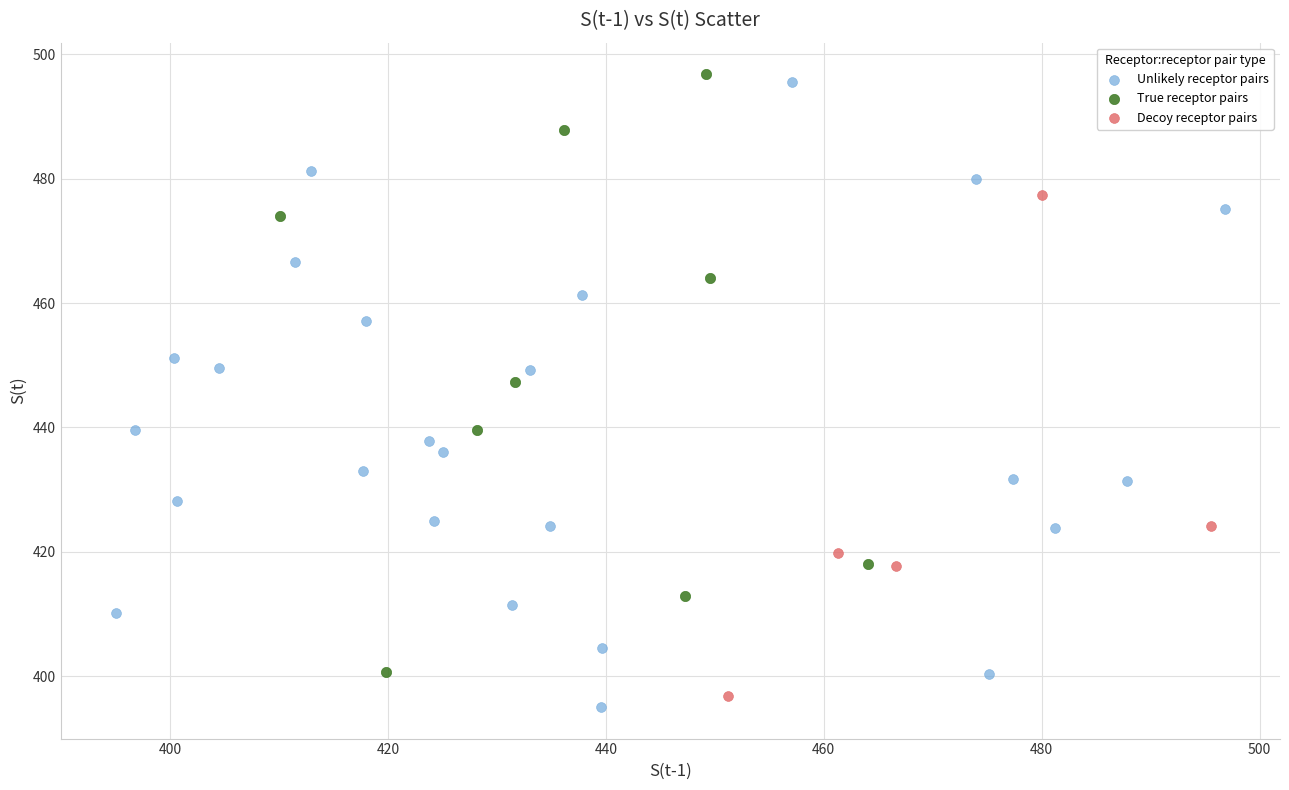

What are all the series names shown in the legend?

Unlikely receptor pairs, True receptor pairs, Decoy receptor pairs